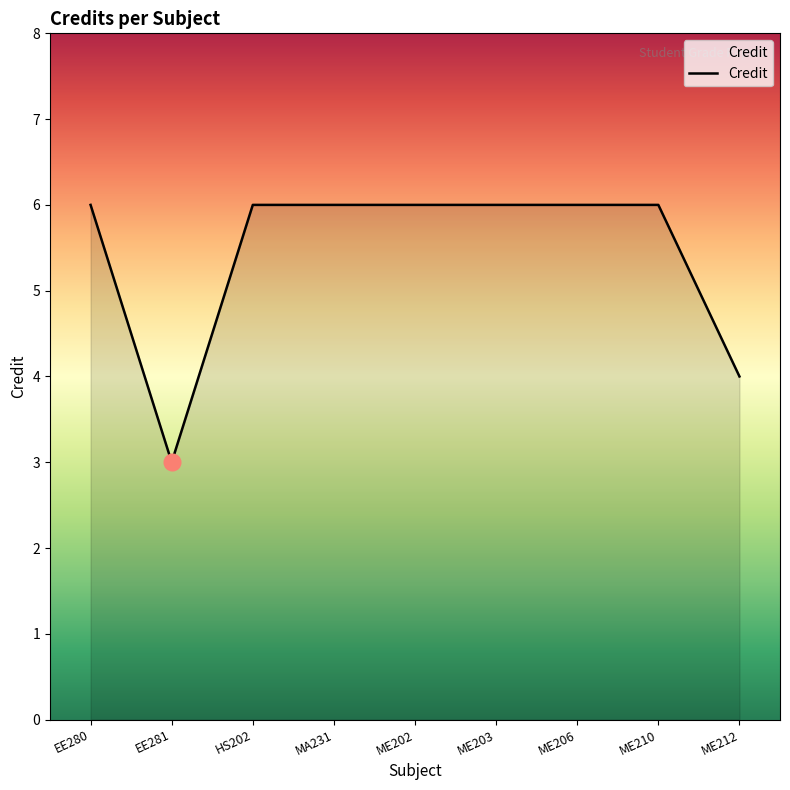

Between EE280 and EE281, which is larger?

EE280